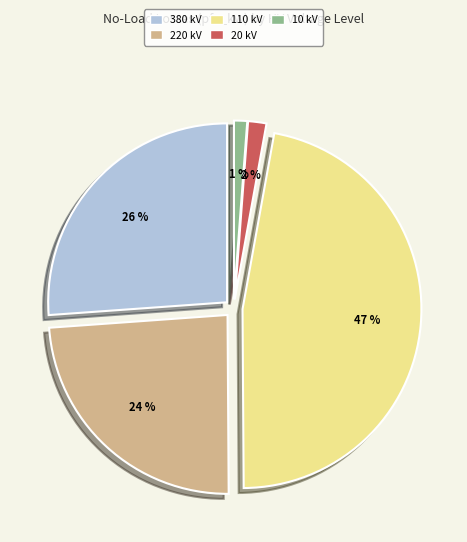

Is it true that 10 kV (0.63) is 1% of the pie?

True